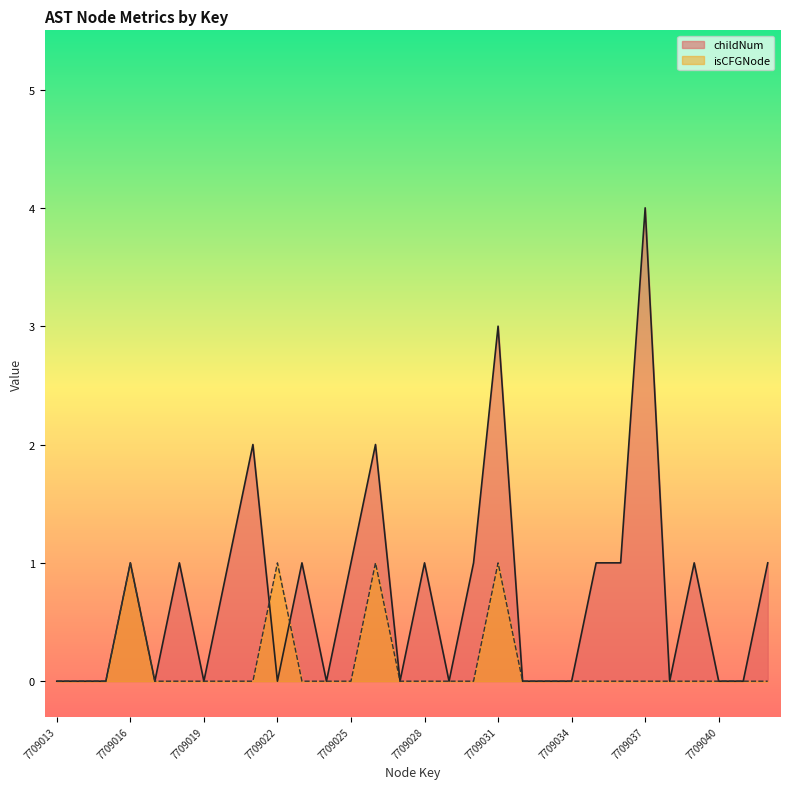

What are all the series names shown in the legend?

childNum, isCFGNode